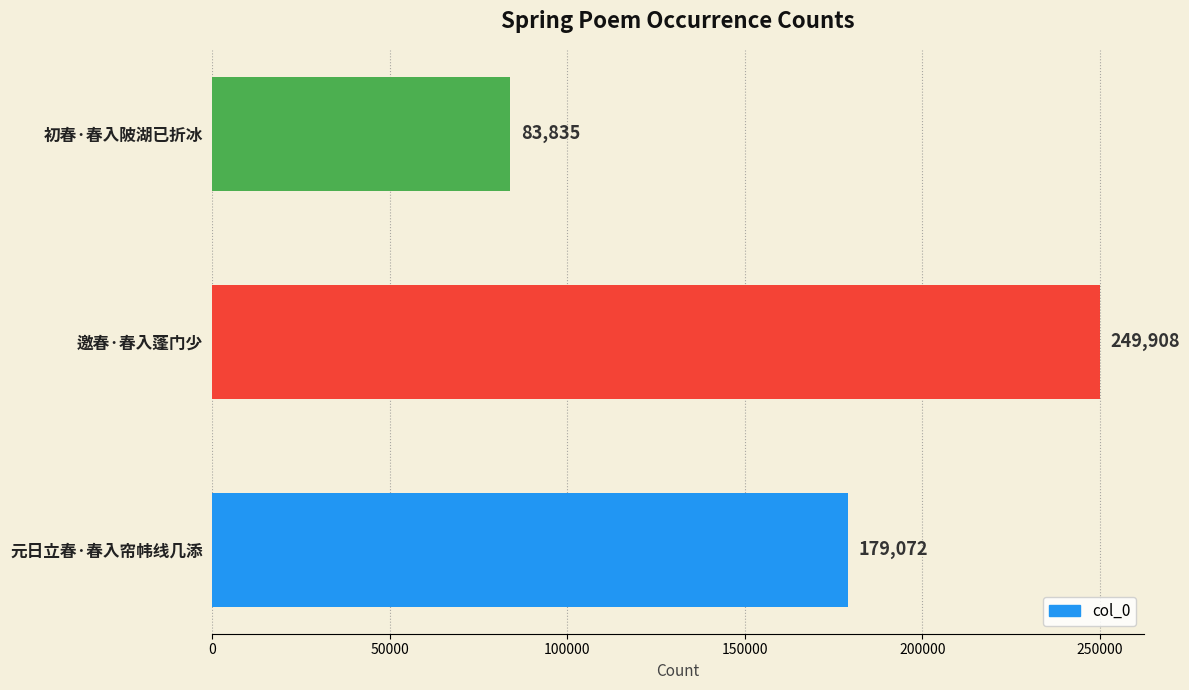

What is the ratio of the value at 元日立春·春入帘帏线几添 to the value at 邀春·春入蓬门少?

0.7